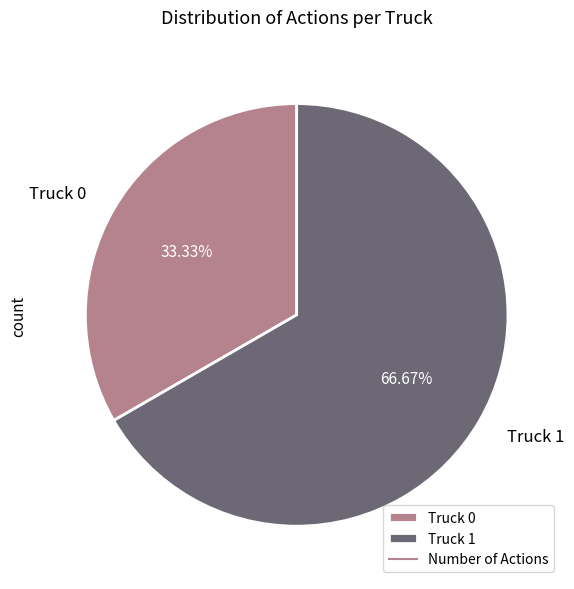

Which slice is the largest?

Truck 1